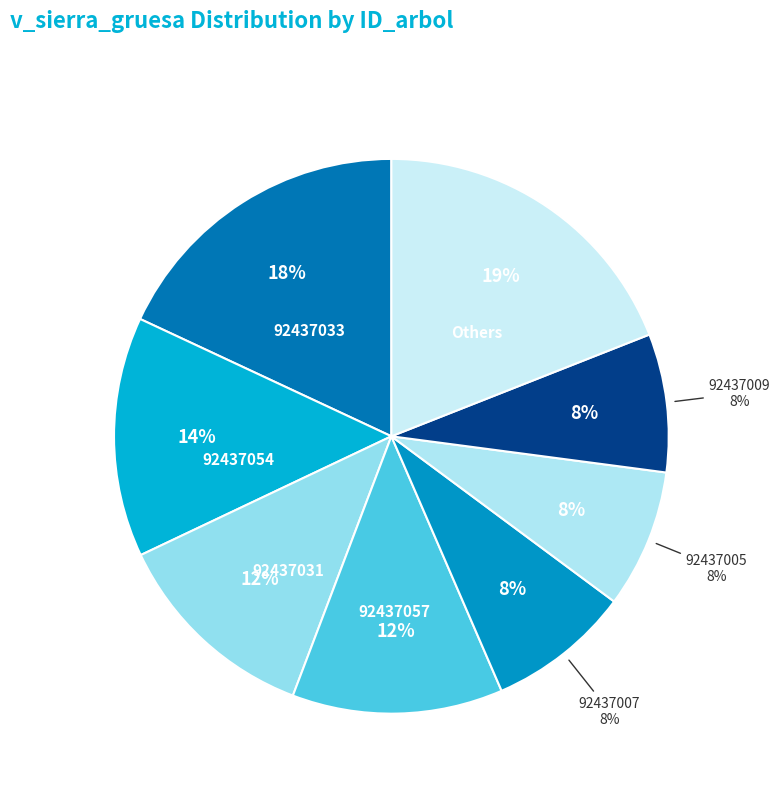

To the nearest percent, what is the combined percentage of 92437057 and 92437010?

21%